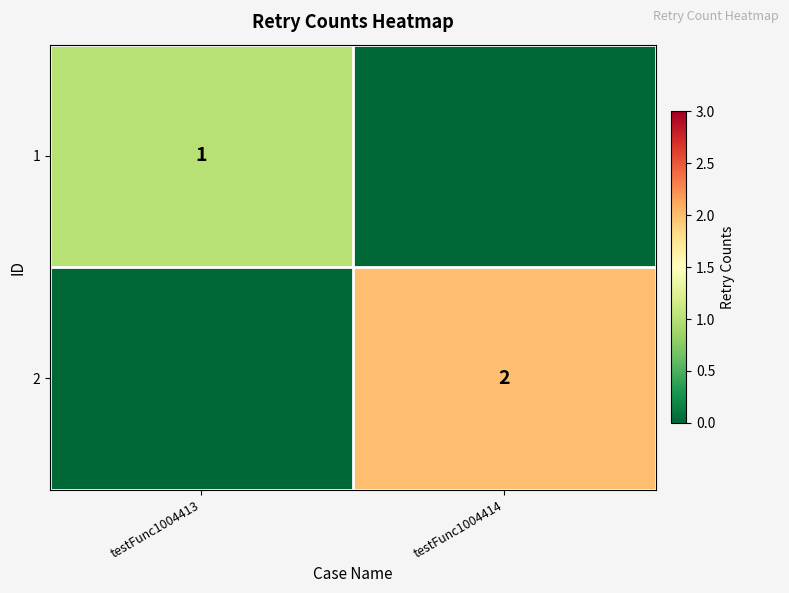

The 2 series shows 1 at testFunc1004414. True or false?

False